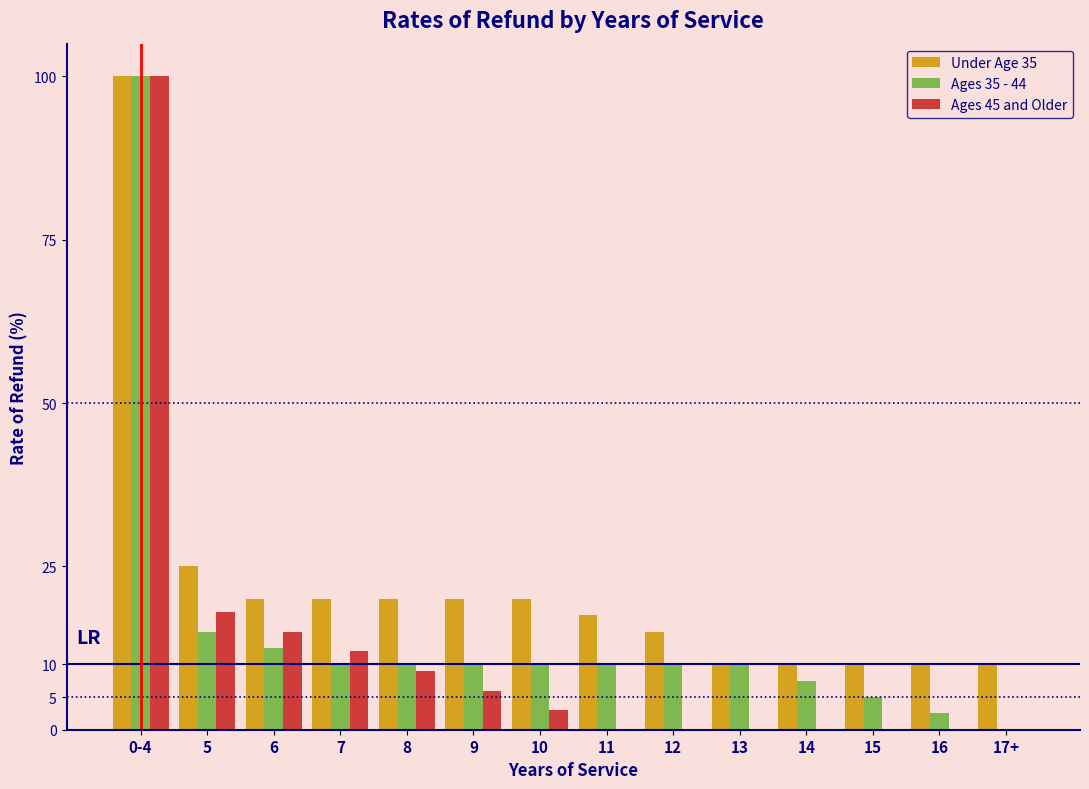

What is the maximum value shown in the chart?

100.0